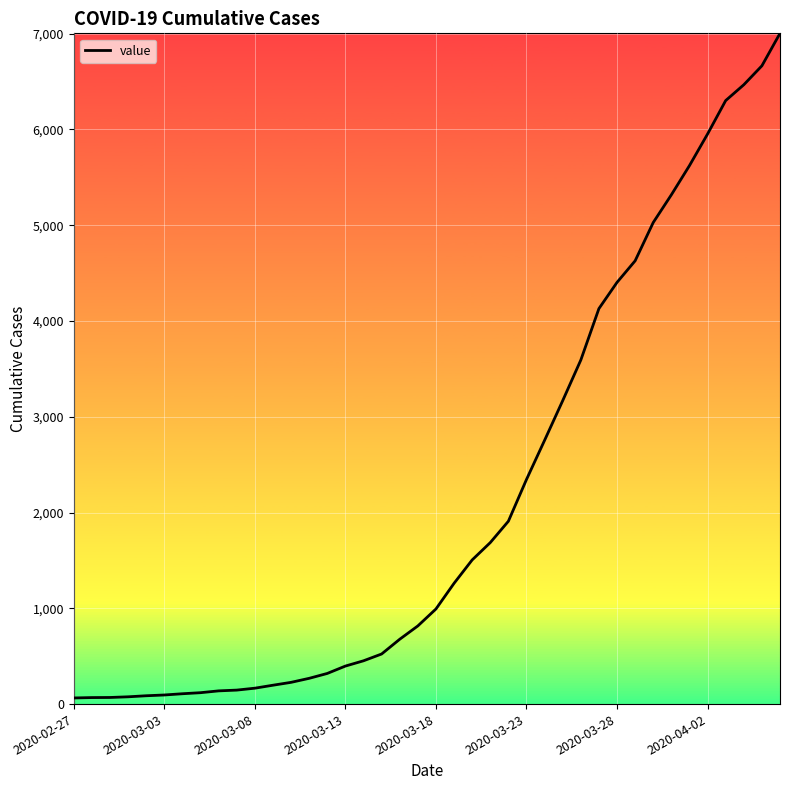

What is the smallest value displayed?

64